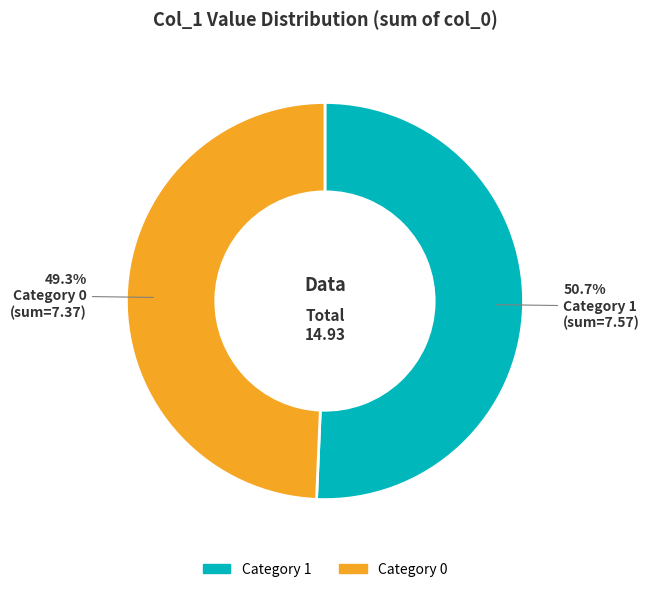

Count the number of slices in the pie.

2